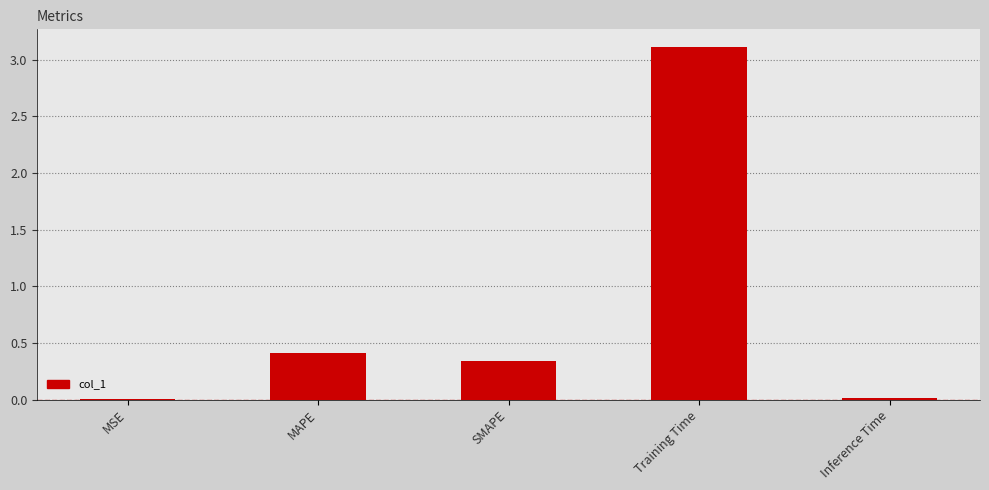

Count the number of categories in the chart.

5